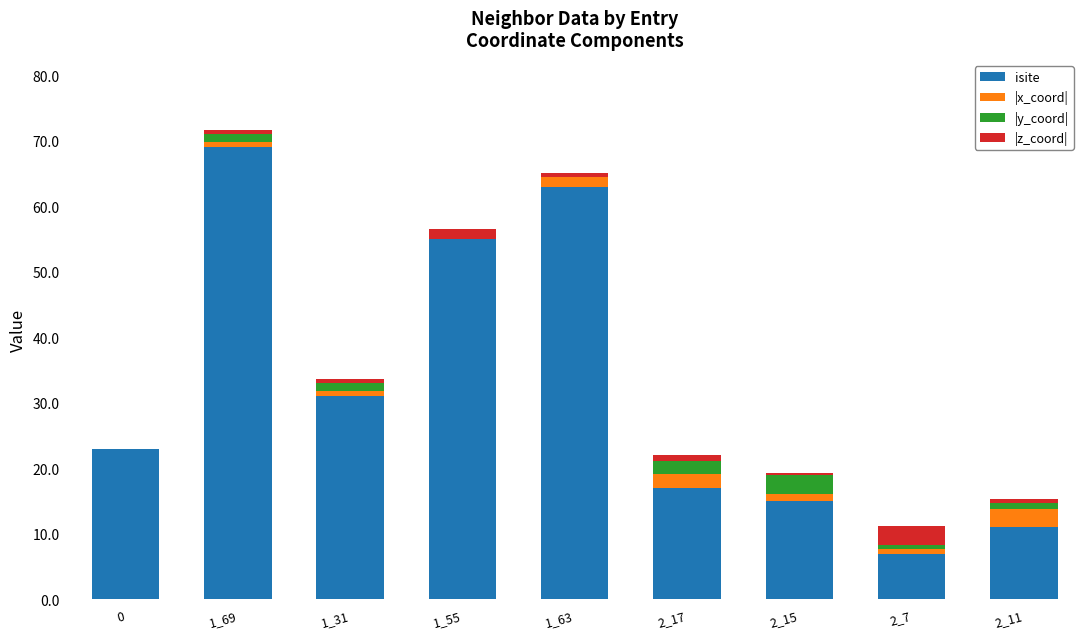

Count the number of data series in this chart.

4